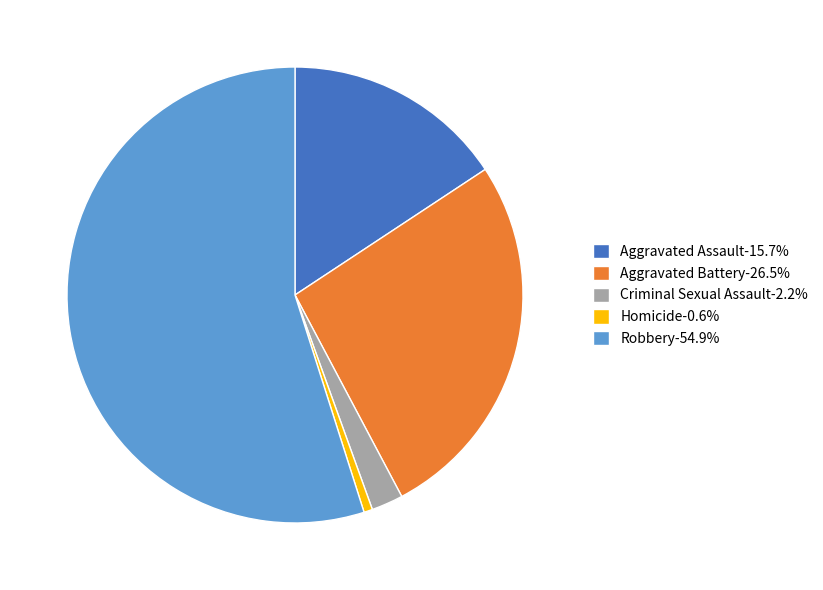

Is there a majority slice in this chart?

Yes